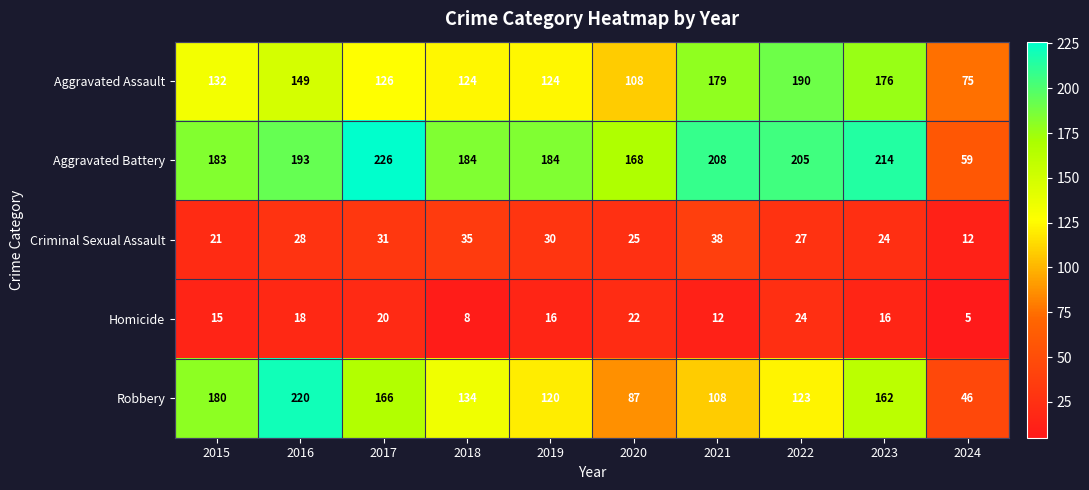

Where does the Homicide series first go above 16?

2016